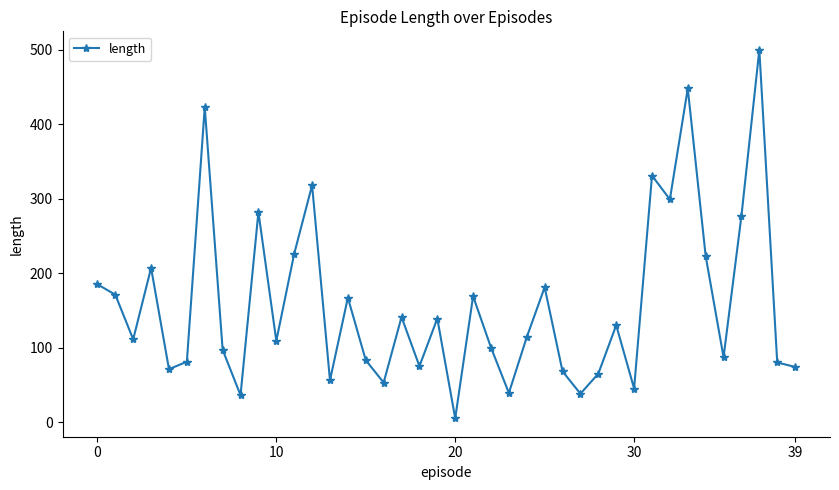

What is the maximum value shown in the chart?

500